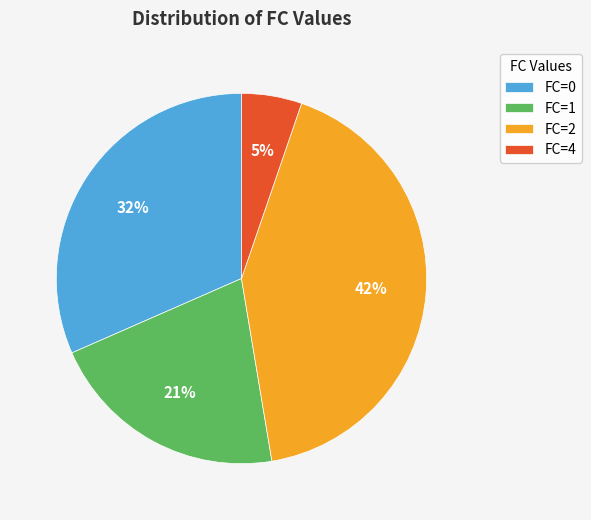

To the nearest percent, what percentage of the pie is FC=1?

21%